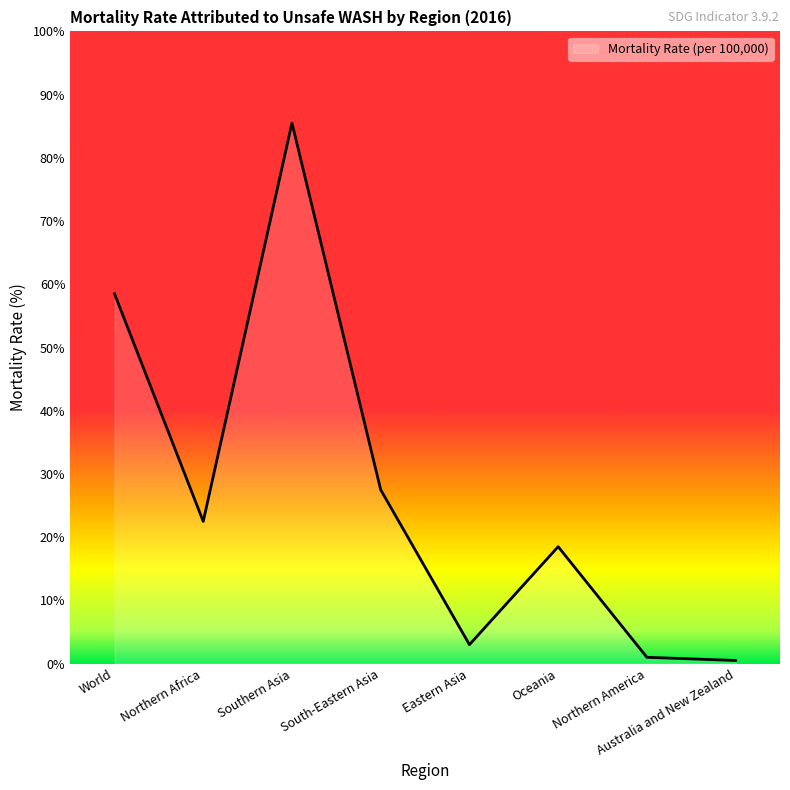

What is the sum of the values at Southern Asia and Australia and New Zealand?

86.0